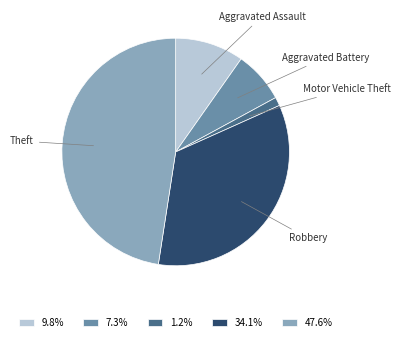

What is the ratio of the value at 34.1% to the value at 47.6%?

0.7